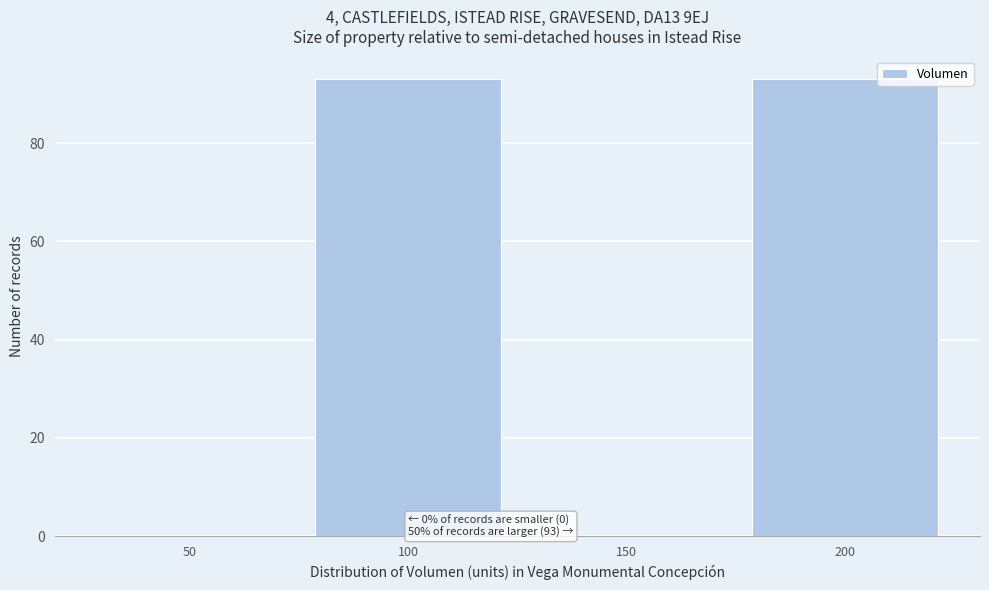

What is the greatest value displayed?

93